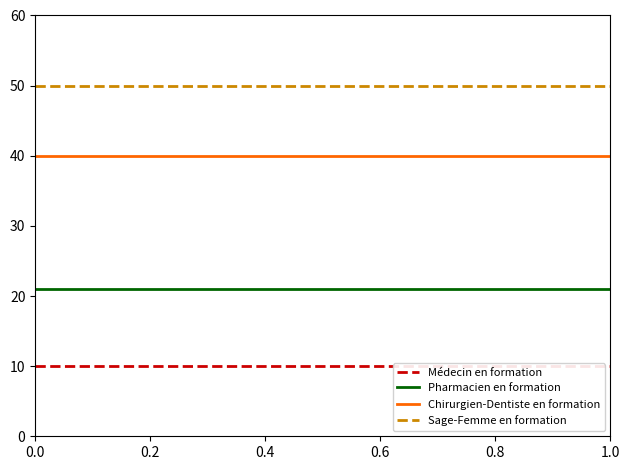

List the series in order of their peak value, highest first.

Sage-Femme en formation, Chirurgien-Dentiste en formation, Pharmacien en formation, Médecin en formation